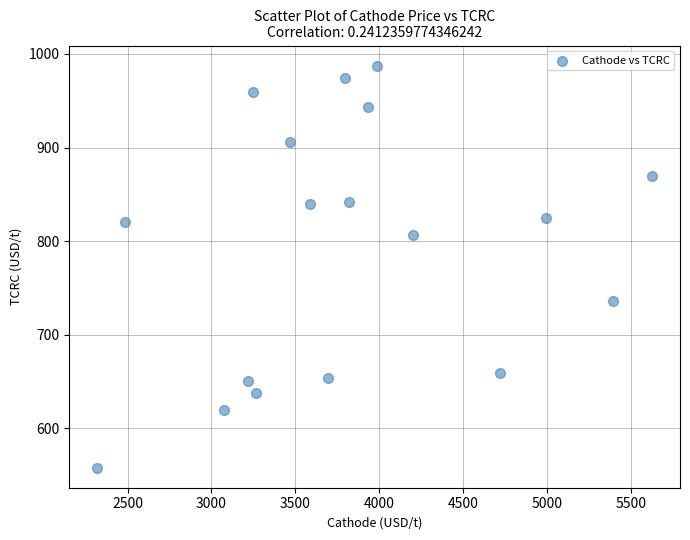

What is the range of X values (max minus min)?

3309.9